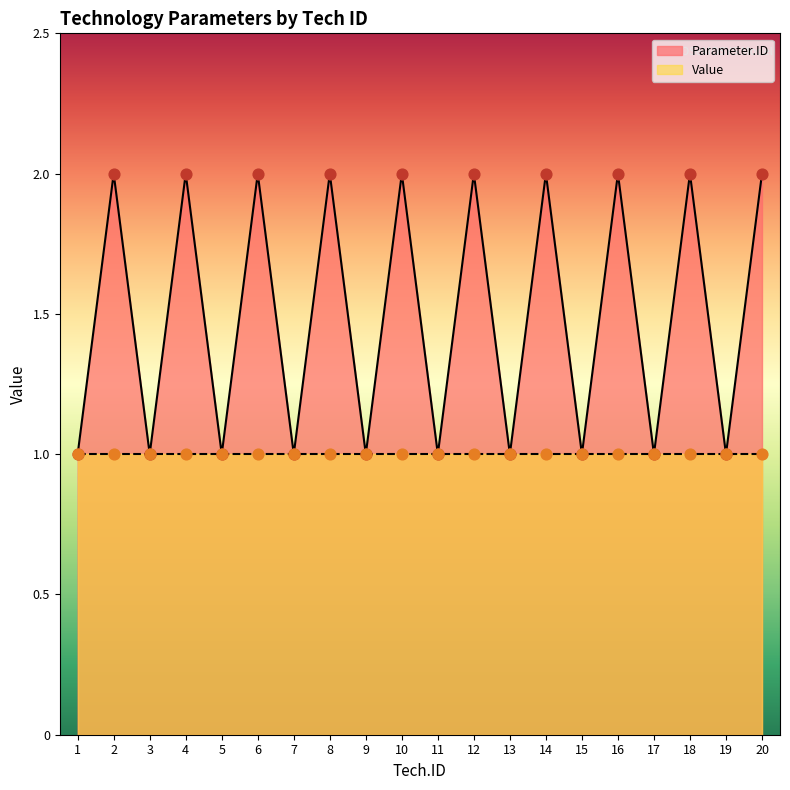

The Parameter.ID series shows 2 at 15. True or false?

False